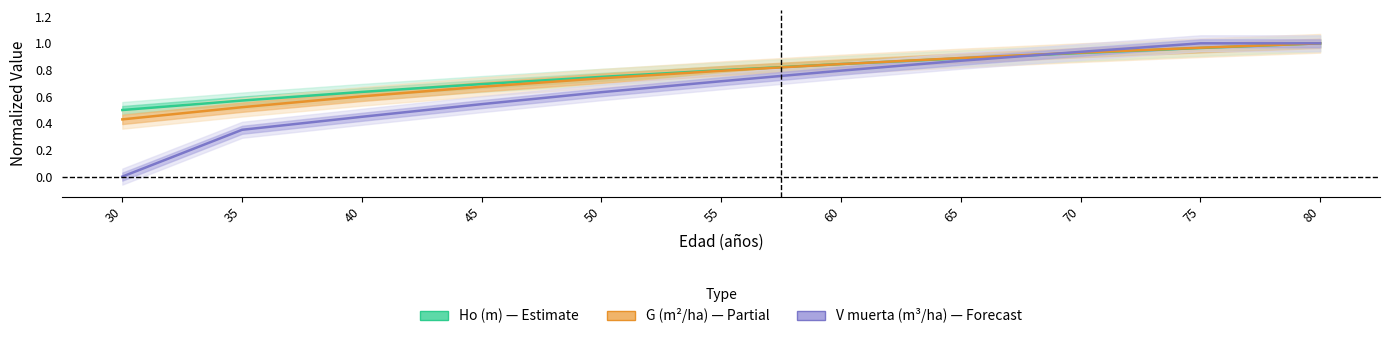

True or false: G (m²/ha) — Partial has more than 1 points higher than both neighbors.

False